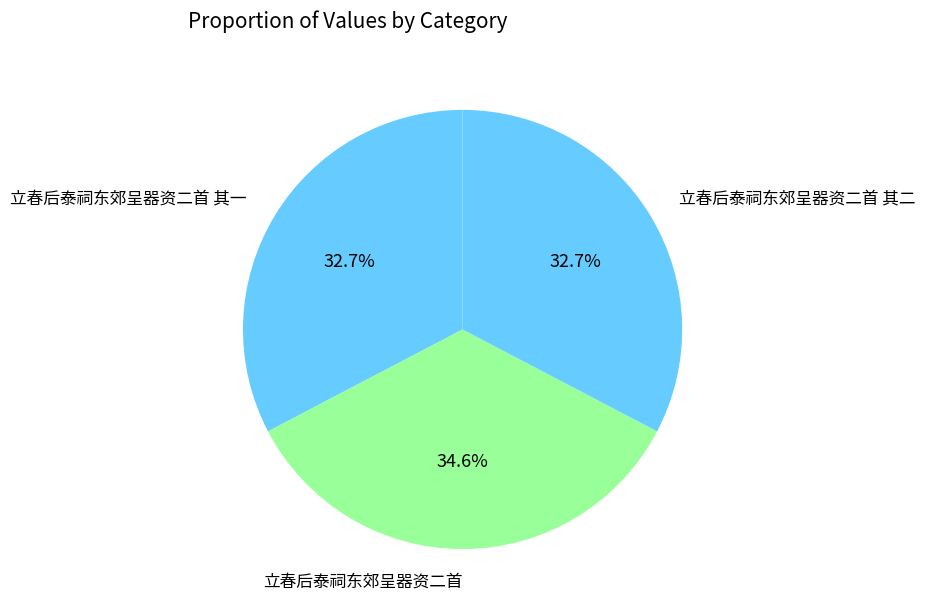

Count the number of slices in the pie.

3